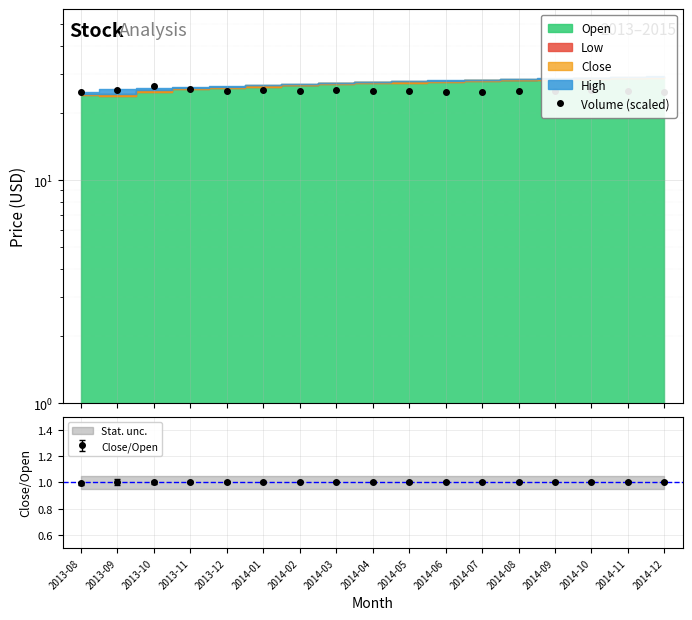

Reading left to right, what are all the values shown in this chart?

2013-08=24.9	2013-09=25.4	2013-10=26.3	2013-11=25.6	2013-12=25.2	2014-01=25.4	2014-02=25.1	2014-03=25.3	2014-04=25.0	2014-05=25.1	2014-06=24.9	2014-07=24.9	2014-08=25.0	2014-09=25.1	2014-10=25.3	2014-11=25.2	2014-12=24.9